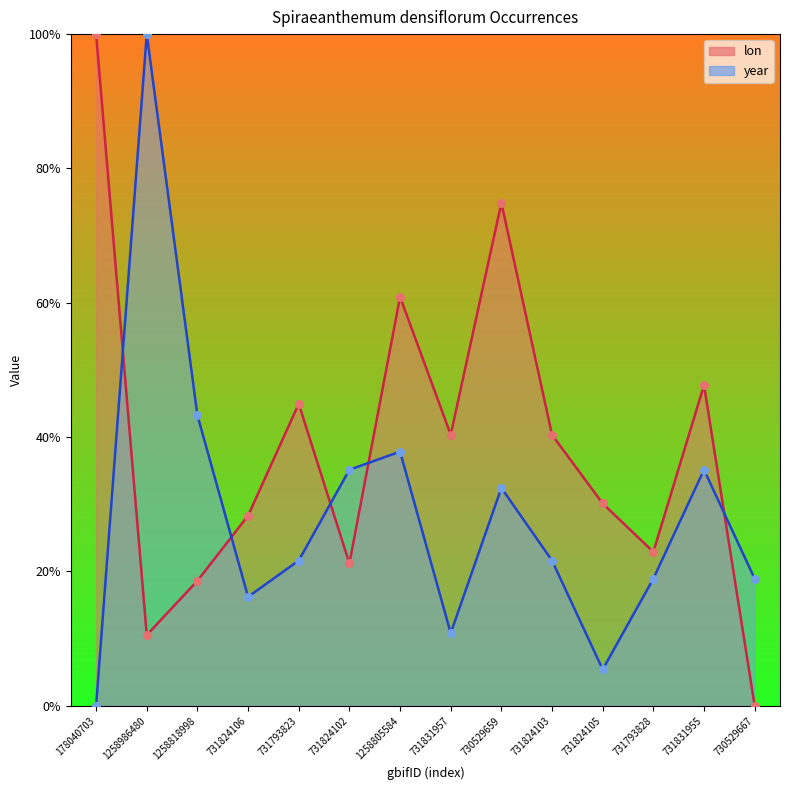

Which series has the largest Y range (max minus min)?

lon